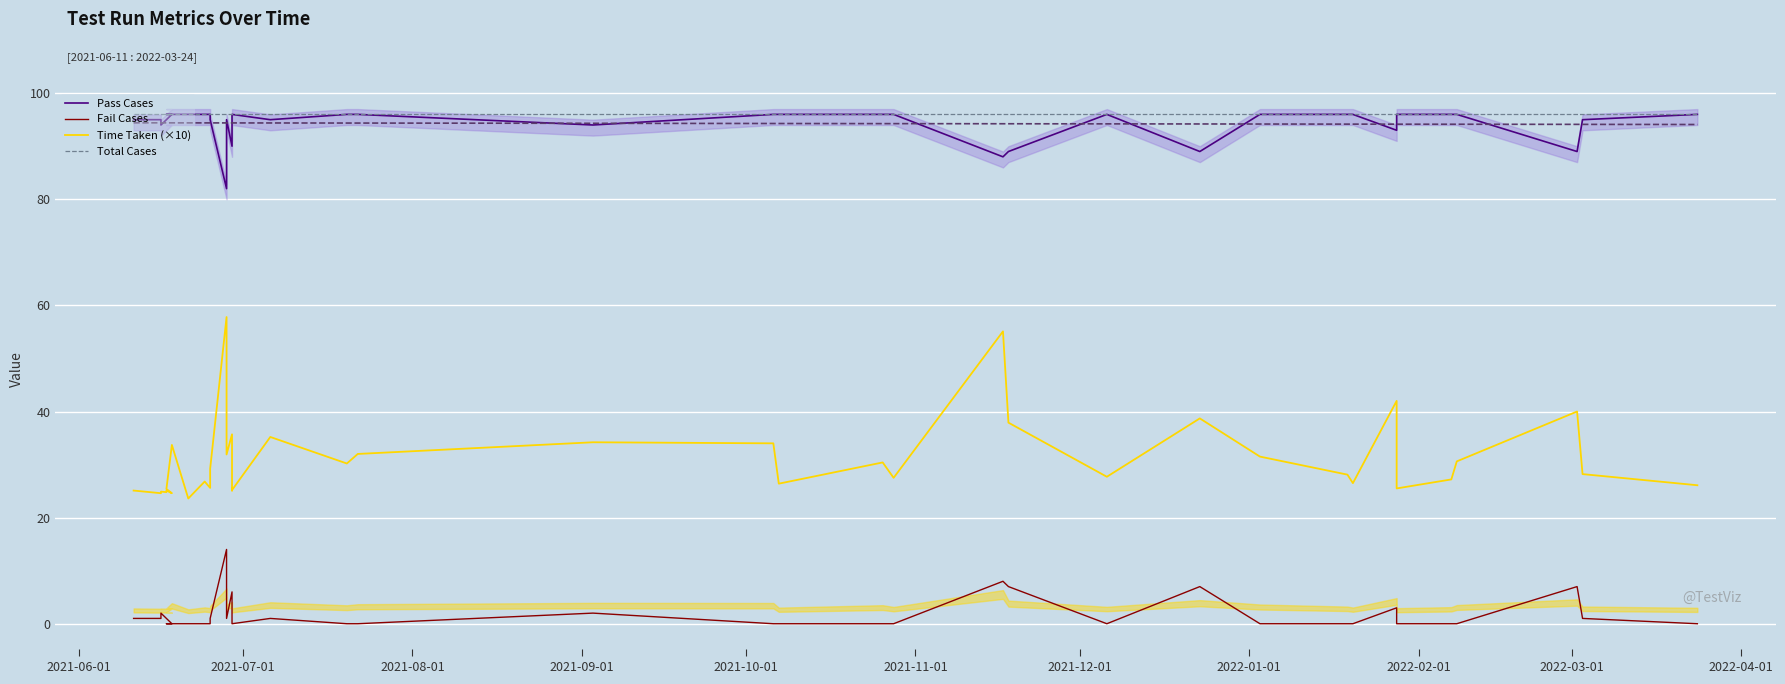

Which series has the widest spread of values?

Time Taken (×10)